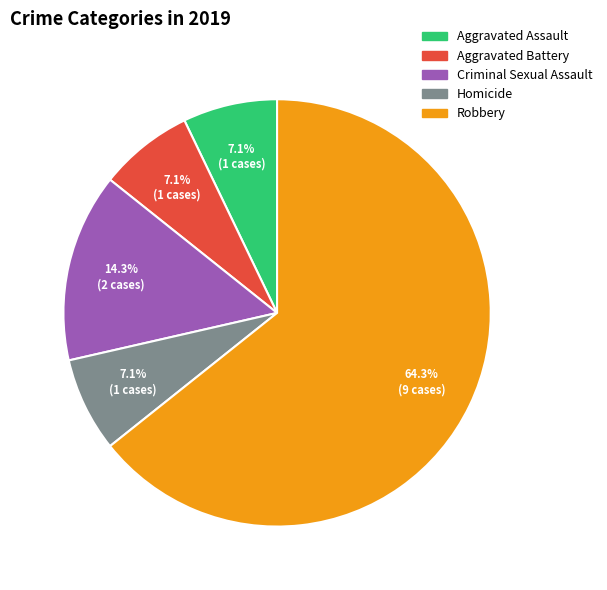

Which category accounts for the majority?

Robbery